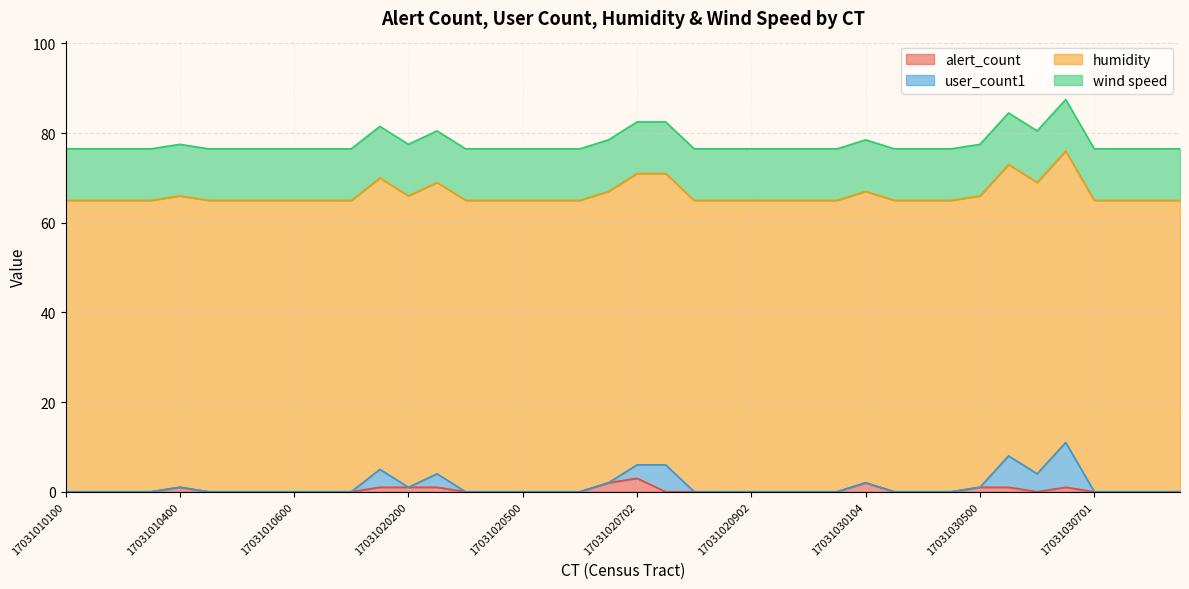

What is the difference between the alert_count values at 17031010300 and 17031020702?

3.0